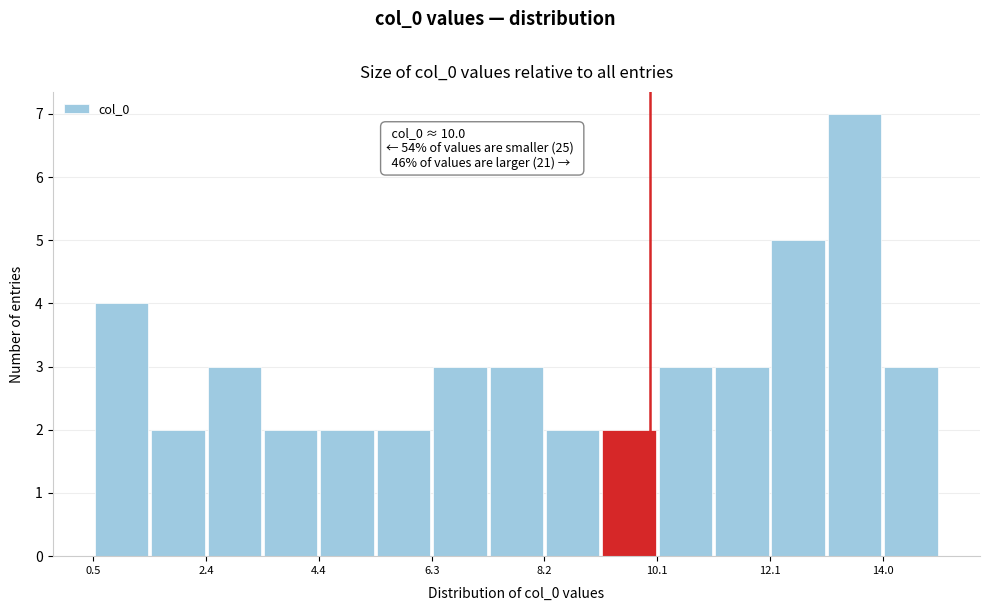

Over which range of the x-axis is the bar tallest?

13.0 to 14.0